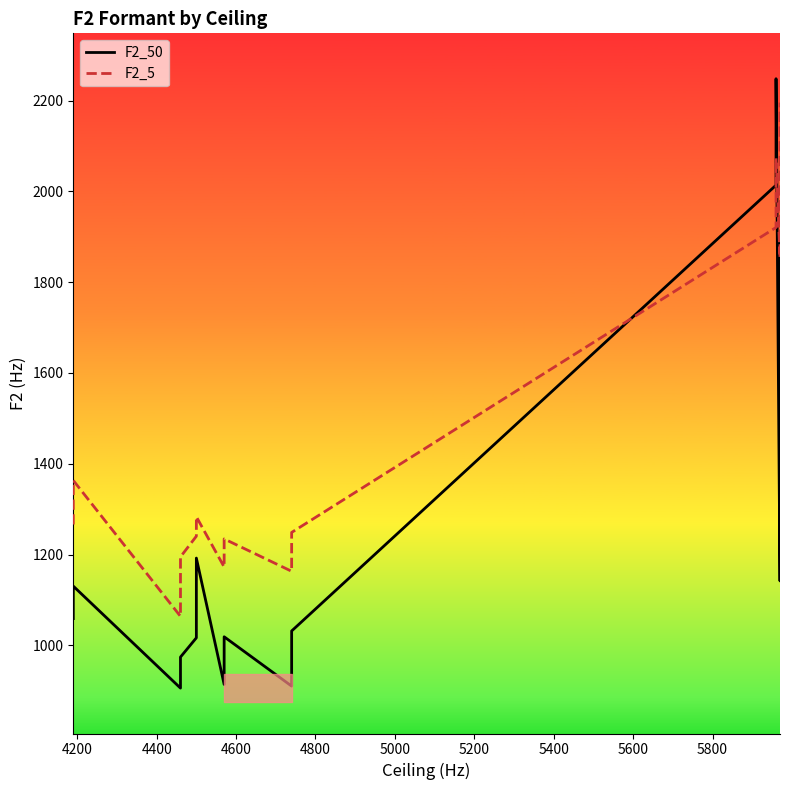

How many interior local peaks does the F2_50 series have?

4